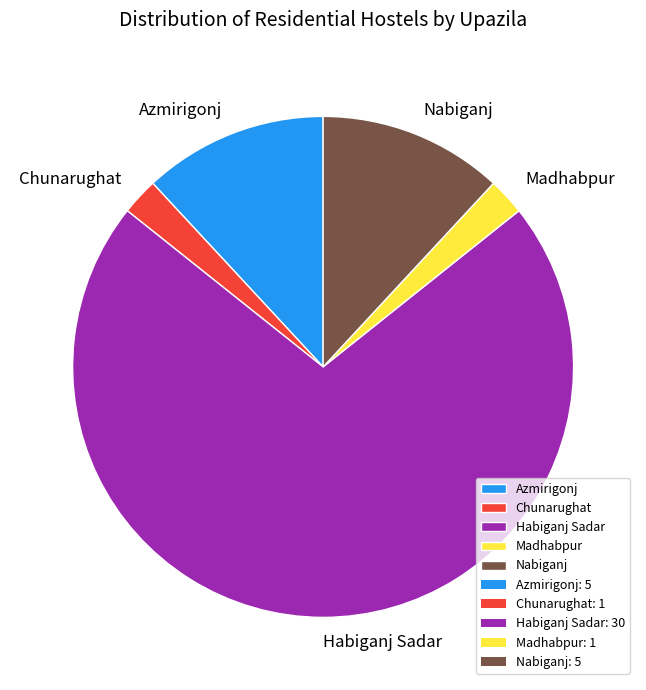

Does any single category account for the majority?

Yes